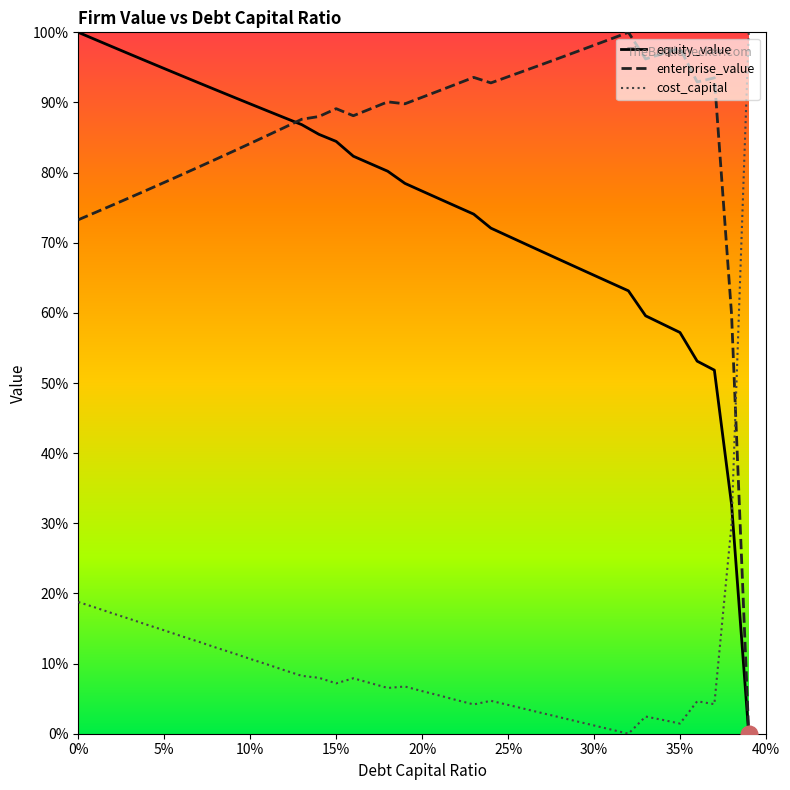

Does the chart display data point markers on the line(s)?

No